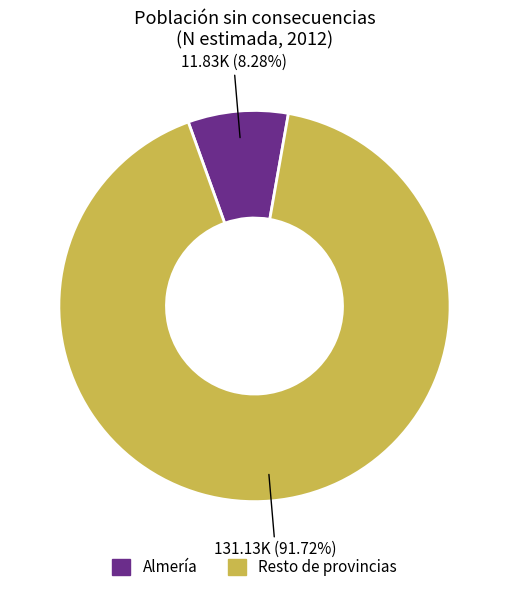

Is the sum of Almería and Resto de provincias greater than half?

Yes